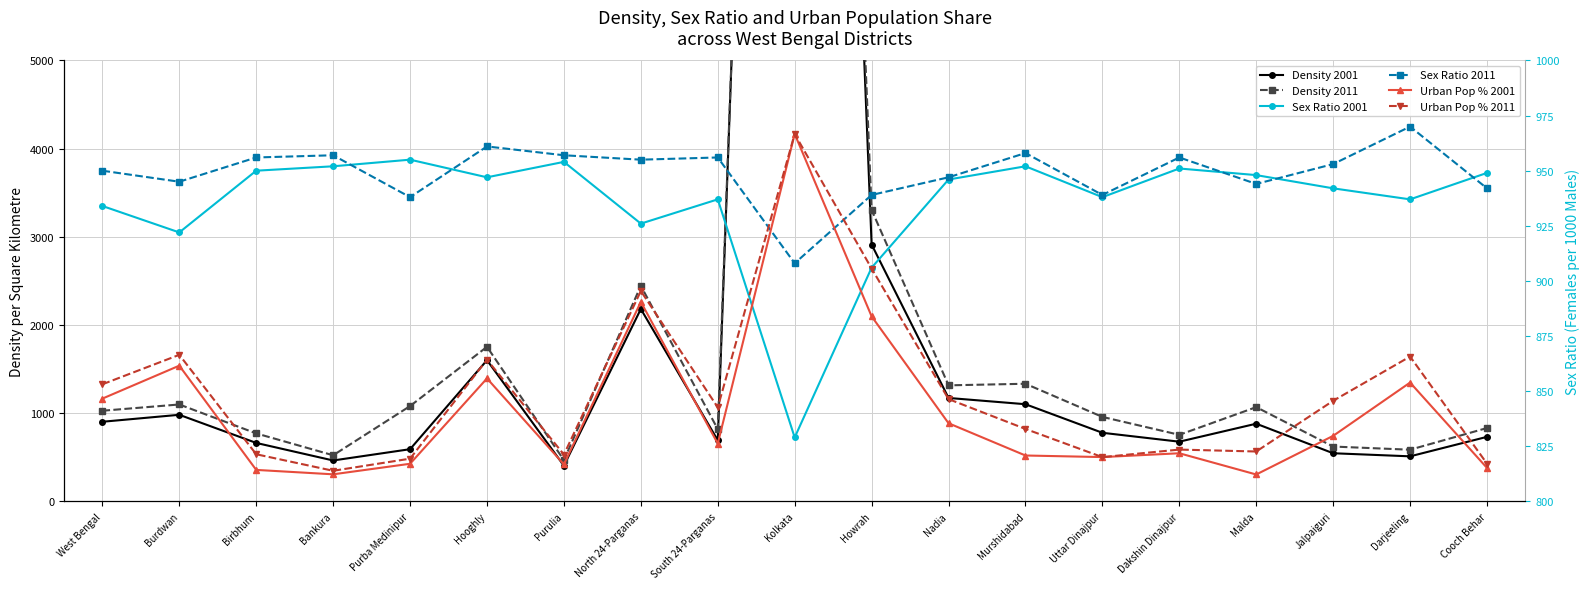

Reading right to left, transcribe all the data shown in this chart.

Density 2001: Cooch Behar=732.0	Darjeeling=511.0	Jalpaiguri=546.0	Malda=881.0	Dakshin Dinajpur=677.0	Uttar Dinajpur=778.0	Murshidabad=1102.0	Nadia=1173.0	Howrah=2913.0	Kolkata=24718.0	South 24-Parganas=693.0	North 24-Parganas=2182.0	Purulia=405.0	Hooghly=1601.0	Purba Medinipur=592.0	Bankura=464.0	Birbhum=663.0	Burdwan=982.0	West Bengal=903.0
Density 2011: Cooch Behar=832.0	Darjeeling=586.0	Jalpaiguri=622.0	Malda=1069.0	Dakshin Dinajpur=755.0	Uttar Dinajpur=958.0	Murshidabad=1334.0	Nadia=1316.0	Howrah=3306.0	Kolkata=24306.0	South 24-Parganas=819.0	North 24-Parganas=2445.0	Purulia=468.0	Hooghly=1753.0	Purba Medinipur=1081.0	Bankura=523.0	Birbhum=771.0	Burdwan=1099.0	West Bengal=1028.0
Sex Ratio 2001: Cooch Behar=949.0	Darjeeling=937.0	Jalpaiguri=942.0	Malda=948.0	Dakshin Dinajpur=951.0	Uttar Dinajpur=938.0	Murshidabad=952.0	Nadia=946.0	Howrah=906.0	Kolkata=829.0	South 24-Parganas=937.0	North 24-Parganas=926.0	Purulia=954.0	Hooghly=947.0	Purba Medinipur=955.0	Bankura=952.0	Birbhum=950.0	Burdwan=922.0	West Bengal=934.0
Sex Ratio 2011: Cooch Behar=942.0	Darjeeling=970.0	Jalpaiguri=953.0	Malda=944.0	Dakshin Dinajpur=956.0	Uttar Dinajpur=939.0	Murshidabad=958.0	Nadia=947.0	Howrah=939.0	Kolkata=908.0	South 24-Parganas=956.0	North 24-Parganas=955.0	Purulia=957.0	Hooghly=961.0	Purba Medinipur=938.0	Bankura=957.0	Birbhum=956.0	Burdwan=945.0	West Bengal=950.0
Urban Pop % 2001: Cooch Behar=9.1	Darjeeling=32.3	Jalpaiguri=17.8	Malda=7.3	Dakshin Dinajpur=13.1	Uttar Dinajpur=12.1	Murshidabad=12.5	Nadia=21.3	Howrah=50.4	Kolkata=100.0	South 24-Parganas=15.7	North 24-Parganas=54.3	Purulia=10.1	Hooghly=33.5	Purba Medinipur=10.2	Bankura=7.4	Birbhum=8.6	Burdwan=36.9	West Bengal=28.0
Urban Pop % 2011: Cooch Behar=10.3	Darjeeling=39.4	Jalpaiguri=27.4	Malda=13.6	Dakshin Dinajpur=14.1	Uttar Dinajpur=12.1	Murshidabad=19.7	Nadia=27.8	Howrah=63.4	Kolkata=100.0	South 24-Parganas=25.6	North 24-Parganas=57.3	Purulia=12.7	Hooghly=38.6	Purba Medinipur=11.6	Bankura=8.3	Birbhum=12.8	Burdwan=39.9	West Bengal=31.9